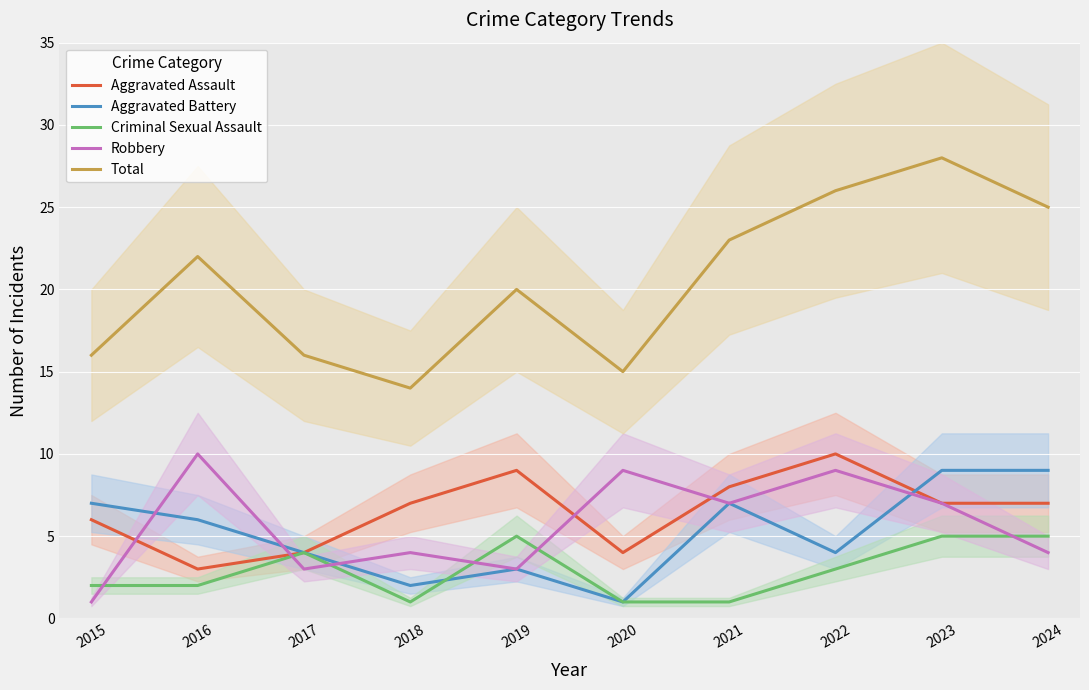

True or false: Total and Criminal Sexual Assault intersect in this chart.

False